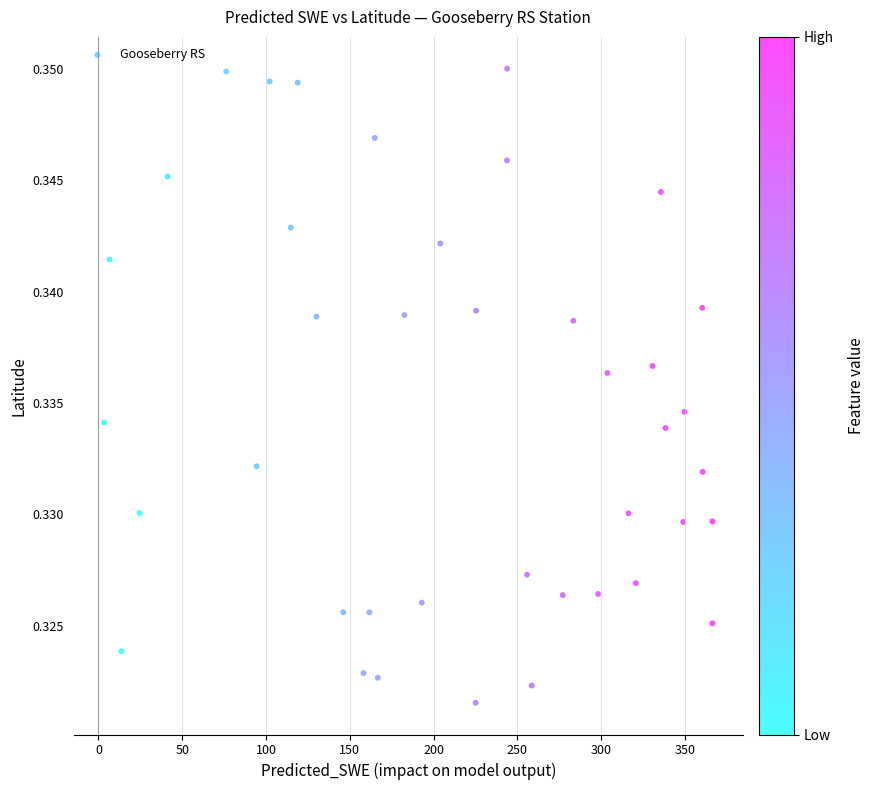

What is the range of X values (max minus min)?

363.1